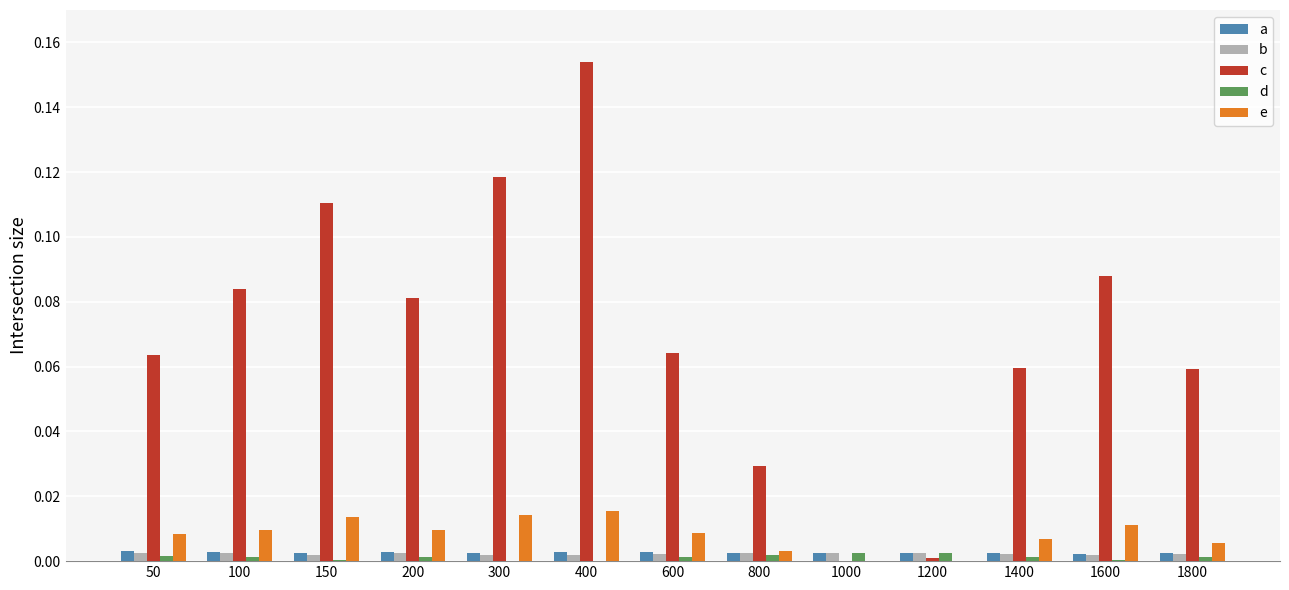

Which category has the highest value across all series?

400